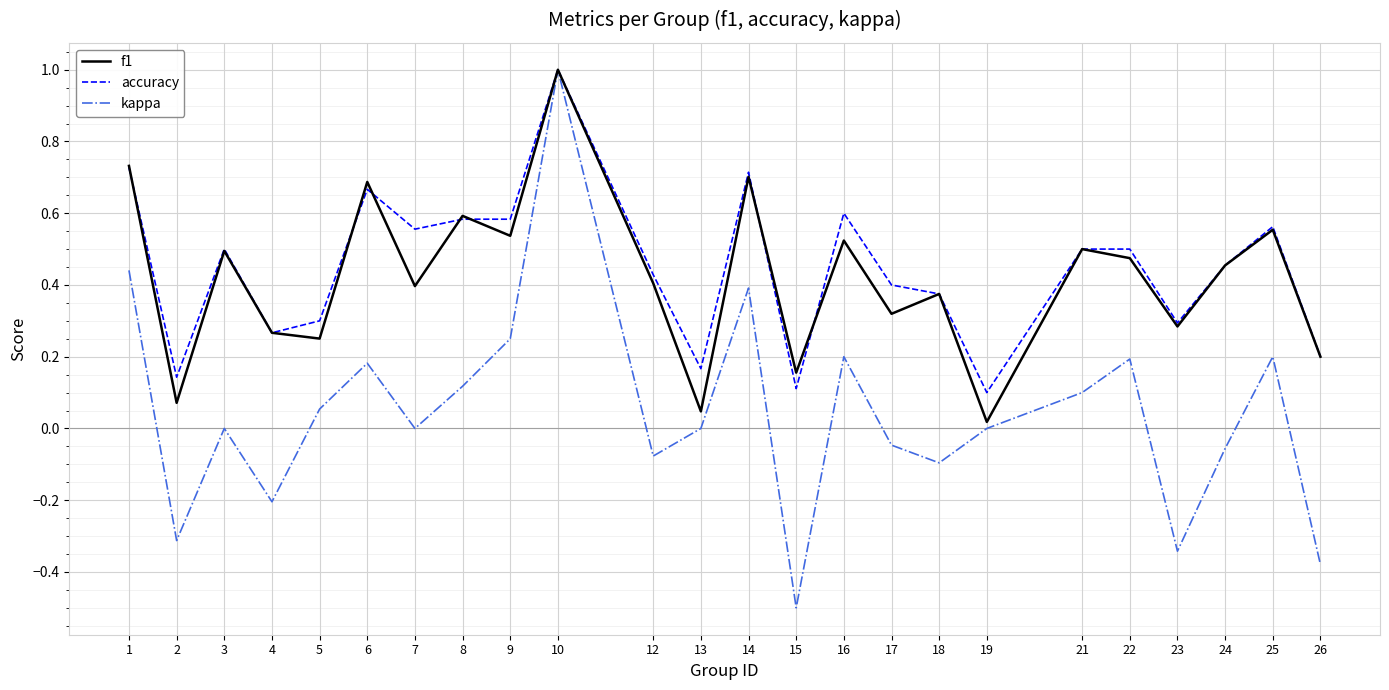

What is the minimum value shown in the chart?

-0.5